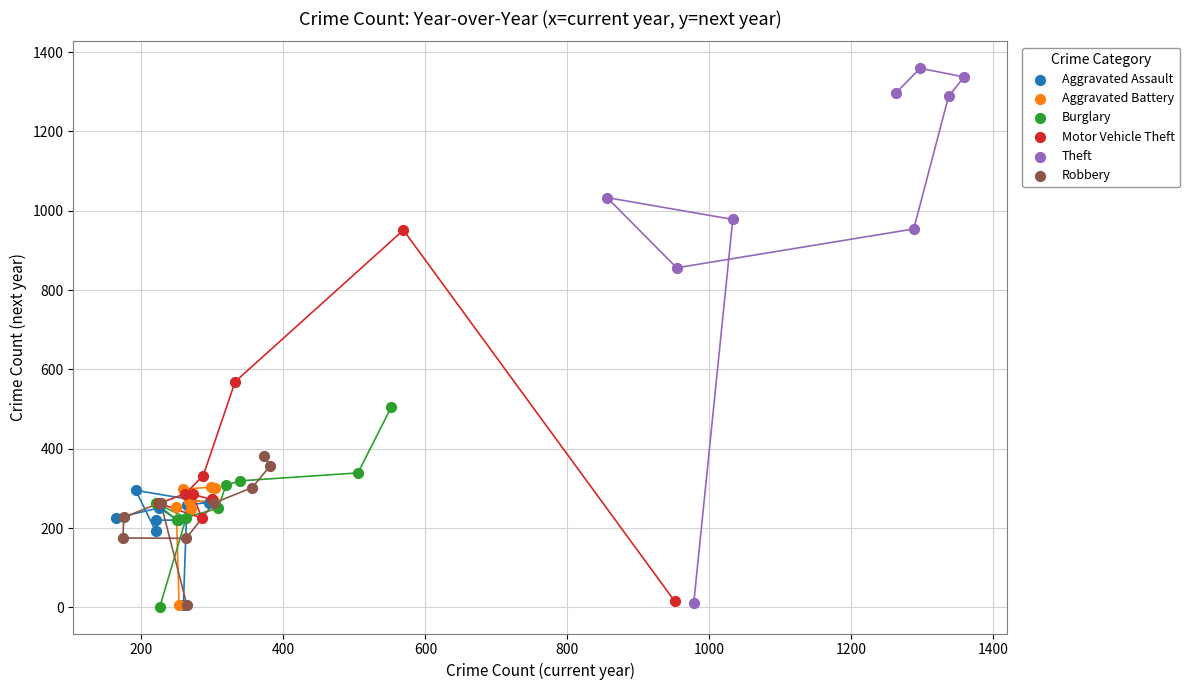

Which series reaches the maximum Y coordinate?

Theft